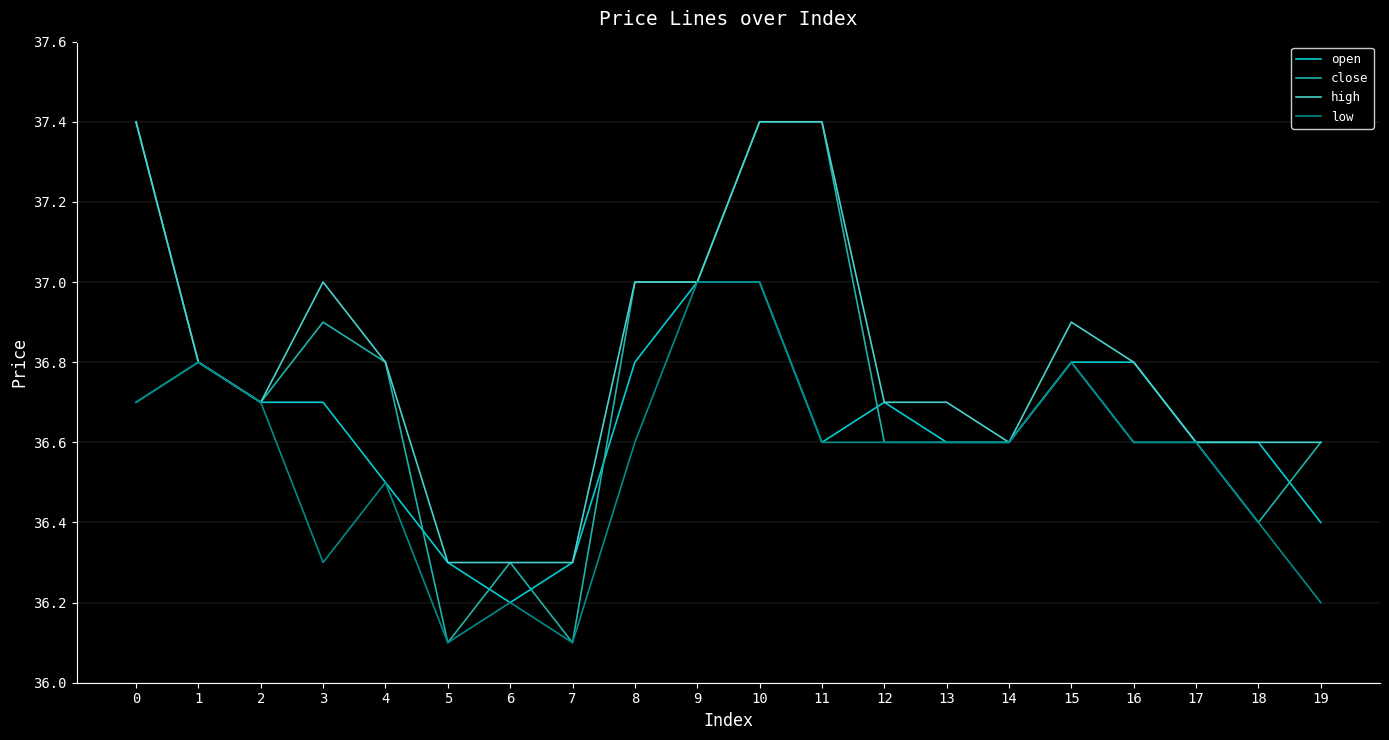

Which series has the largest range (max minus min)?

close